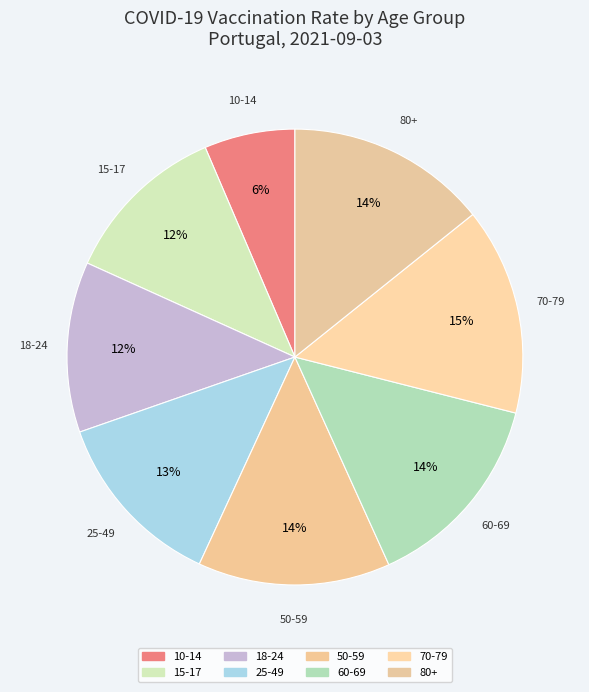

How many slices are in this pie chart?

8